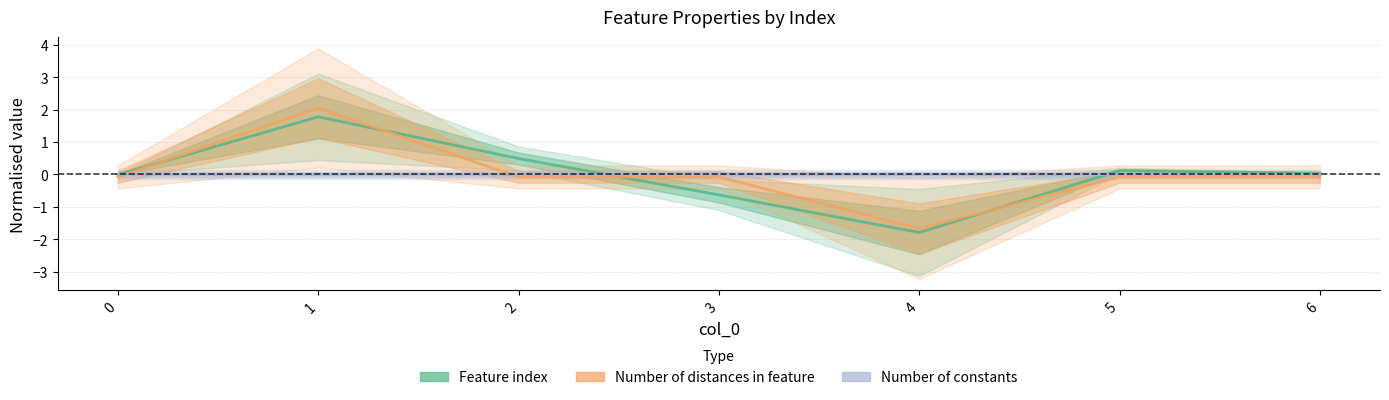

Reading right to left, transcribe all the data shown in this chart.

Feature index: 6=0.0	5=0.1	4=-1.8	3=-0.6	2=0.5	1=1.8	0=-0.0
Number of distances in feature: 6=-0.1	5=-0.1	4=-1.7	3=-0.1	2=-0.1	1=2.0	0=-0.1
Number of constants: 6=0.0	5=0.0	4=0.0	3=0.0	2=0.0	1=0.0	0=0.0